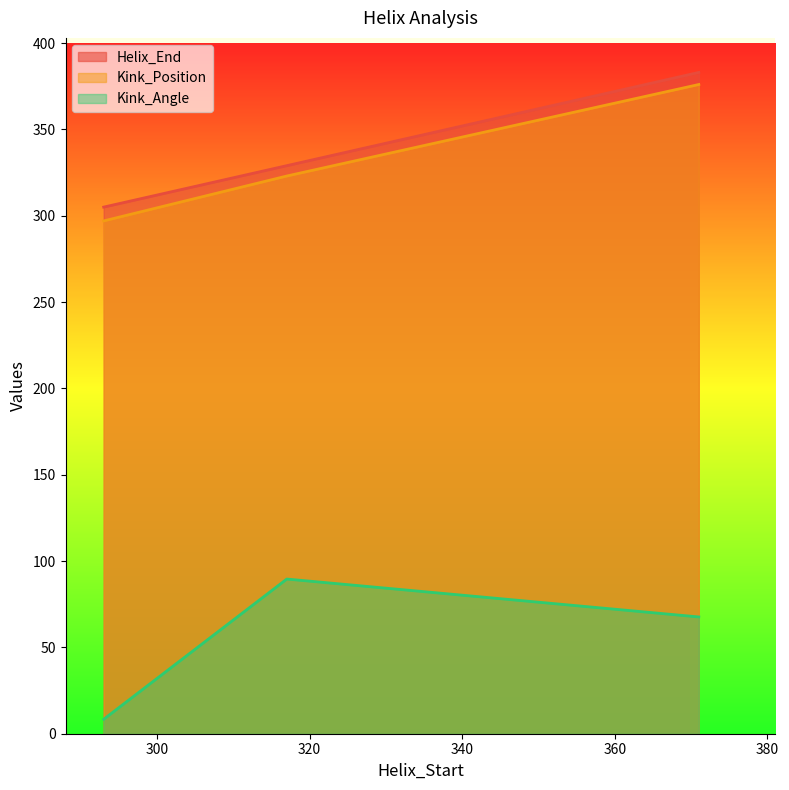

Reading right to left, list all the values displayed in this chart.

Helix_End: 371=383.0	317=329.0	293=305.0
Kink_Position: 371=376.0	317=323.0	293=297.0
Kink_Angle: 371=67.6	317=89.6	293=8.4